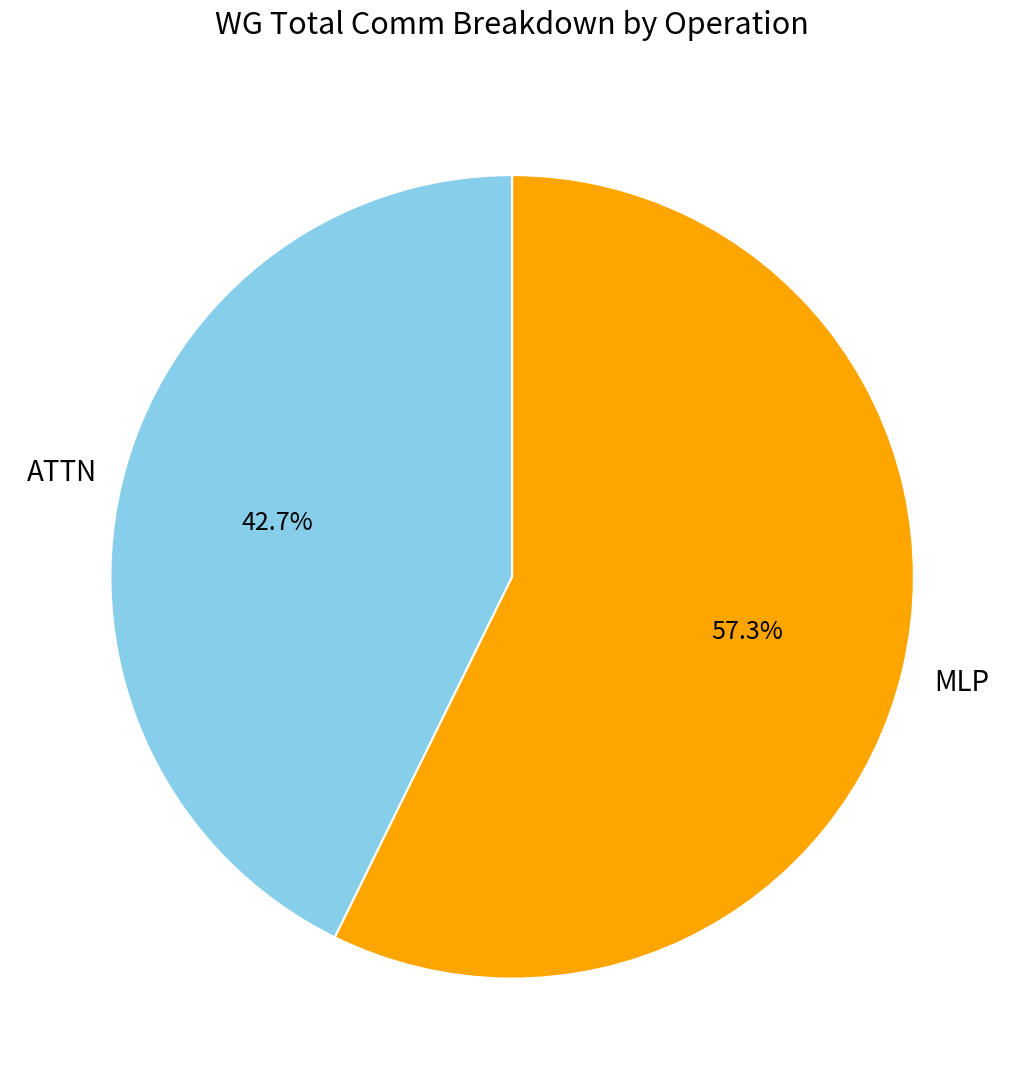

Which has a higher value, ATTN or MLP?

MLP